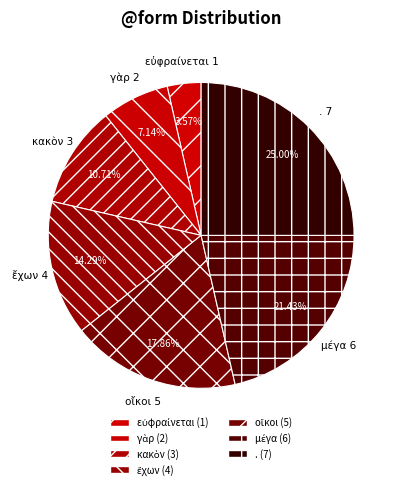

Is there a majority slice in this chart?

No